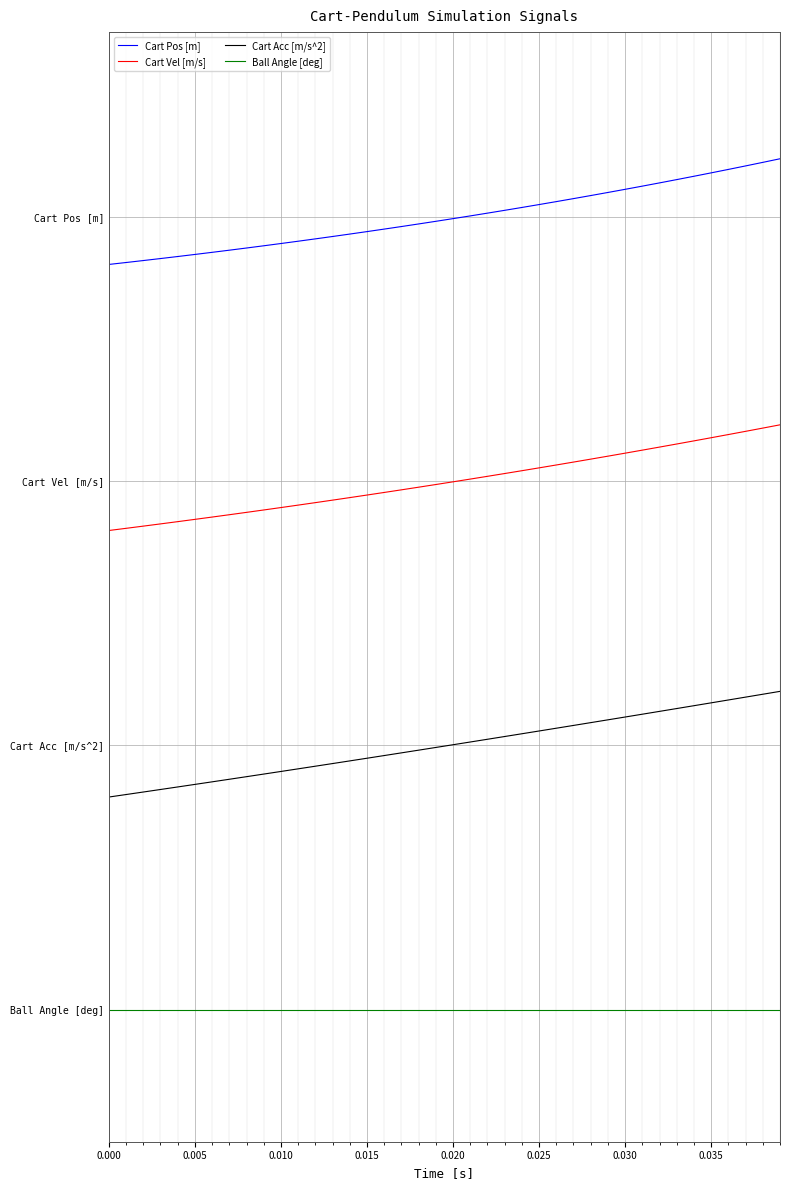

True or false: Ball Angle [deg] has more than 1 interior local peaks.

False